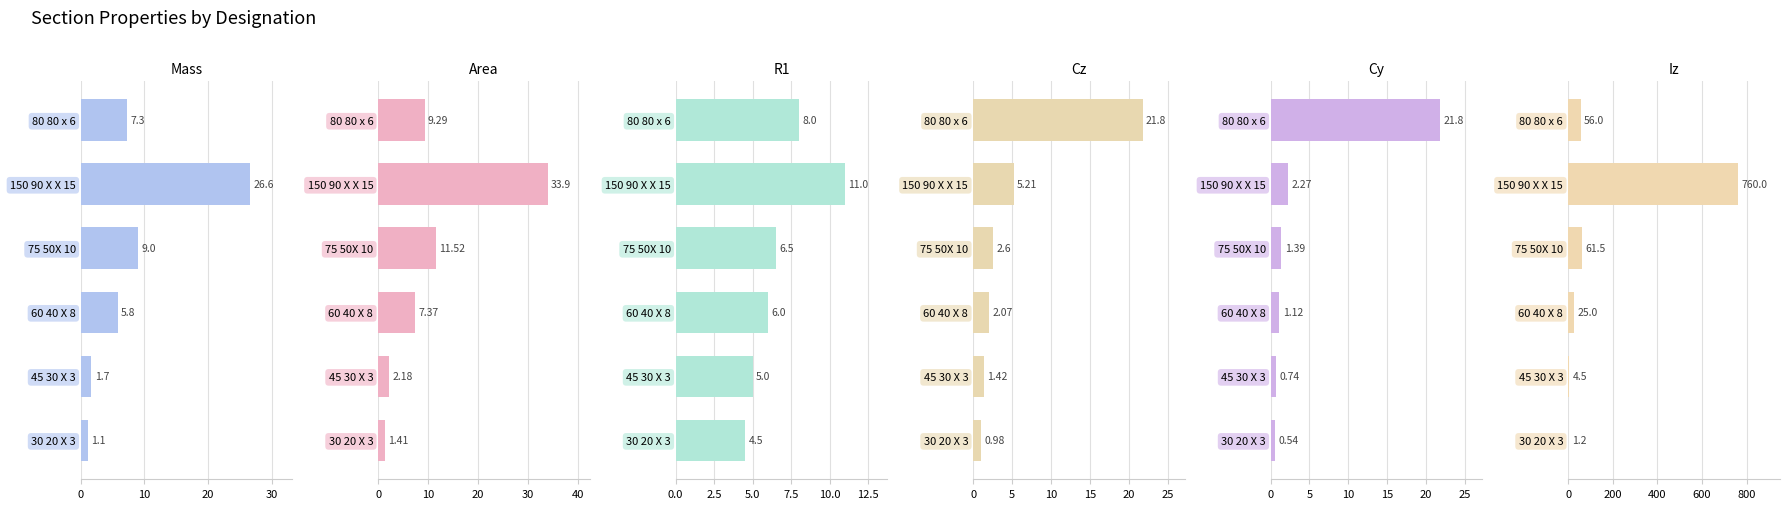

How many values in the Iz series are below 56?

3